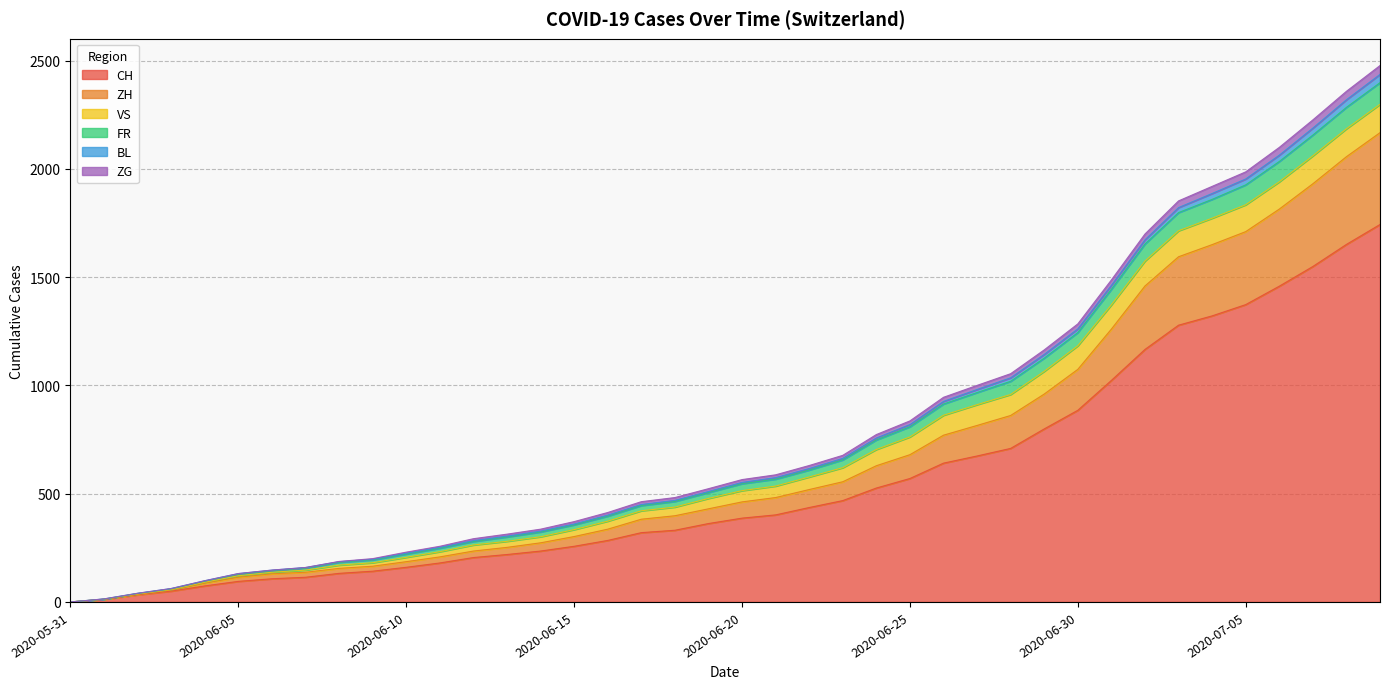

Where is CH nearest to the value 871?

2020-06-30